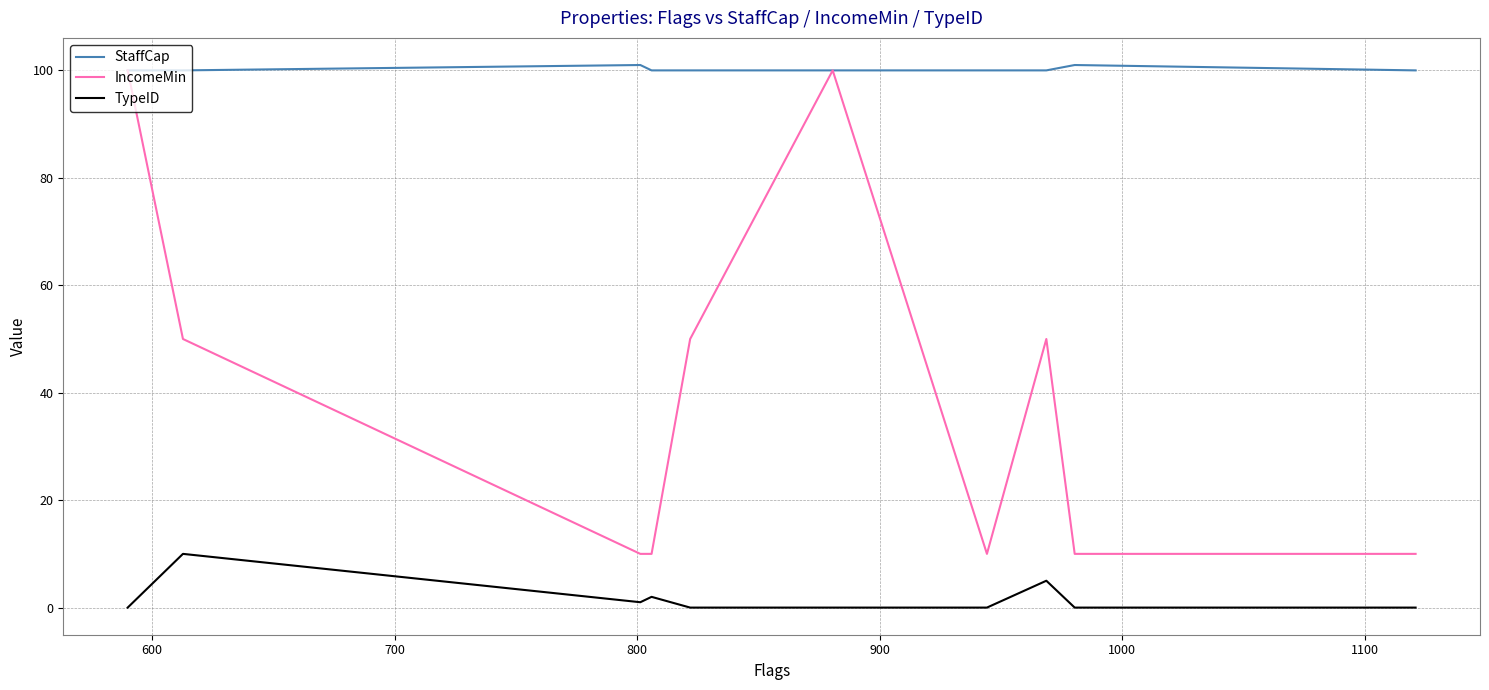

List the series in order of their overall mean, lowest first.

TypeID, IncomeMin, StaffCap